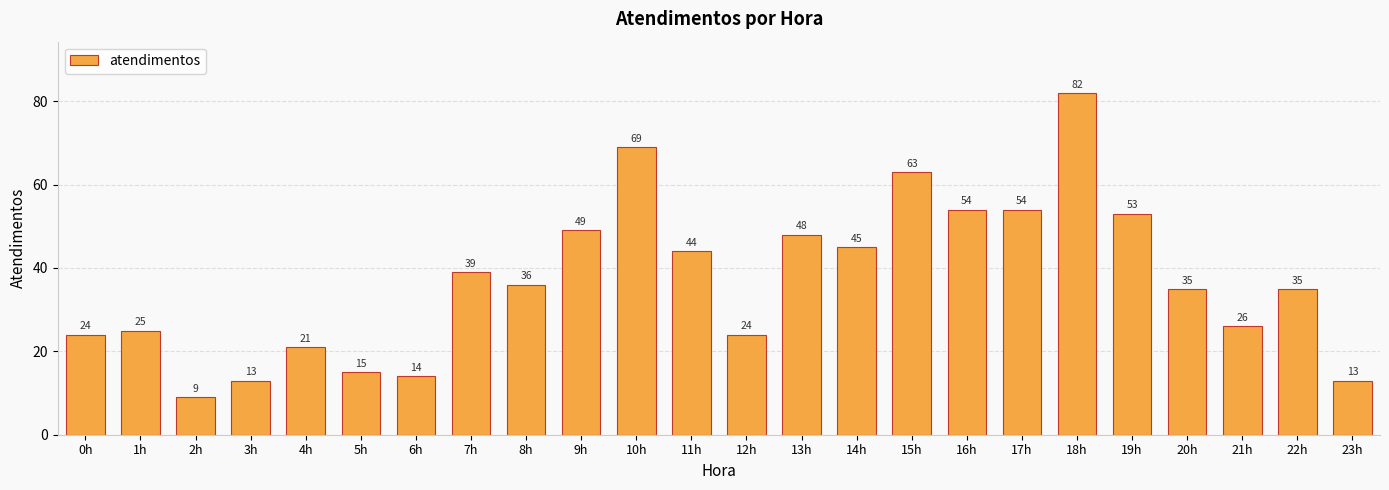

Is it true that the value at 17h is 83?

False